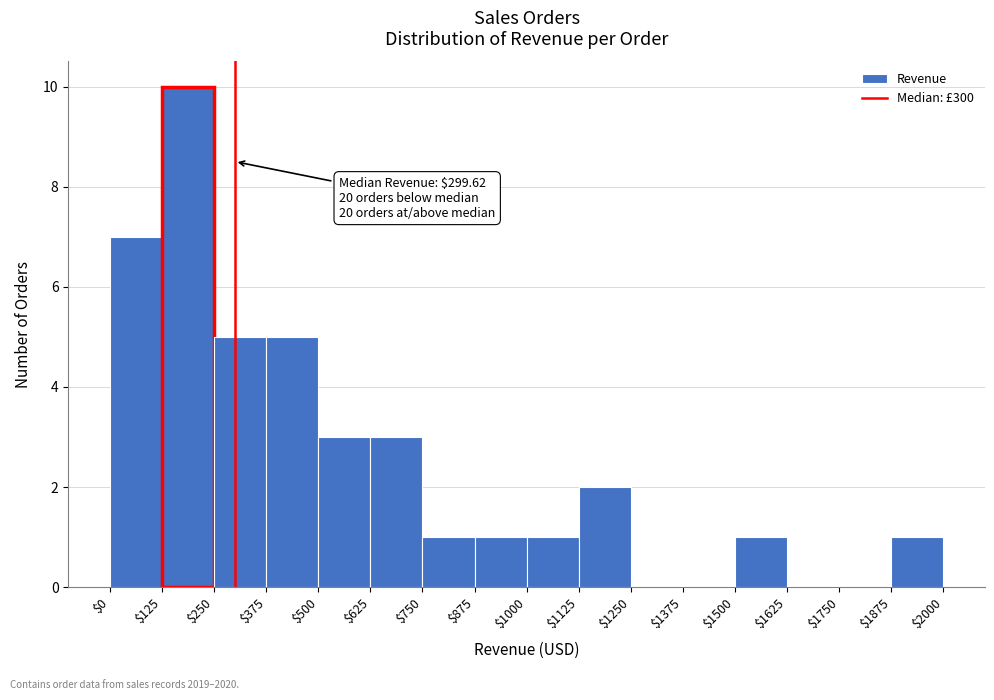

Which range on the x-axis has the tallest bar?

$125 to $250